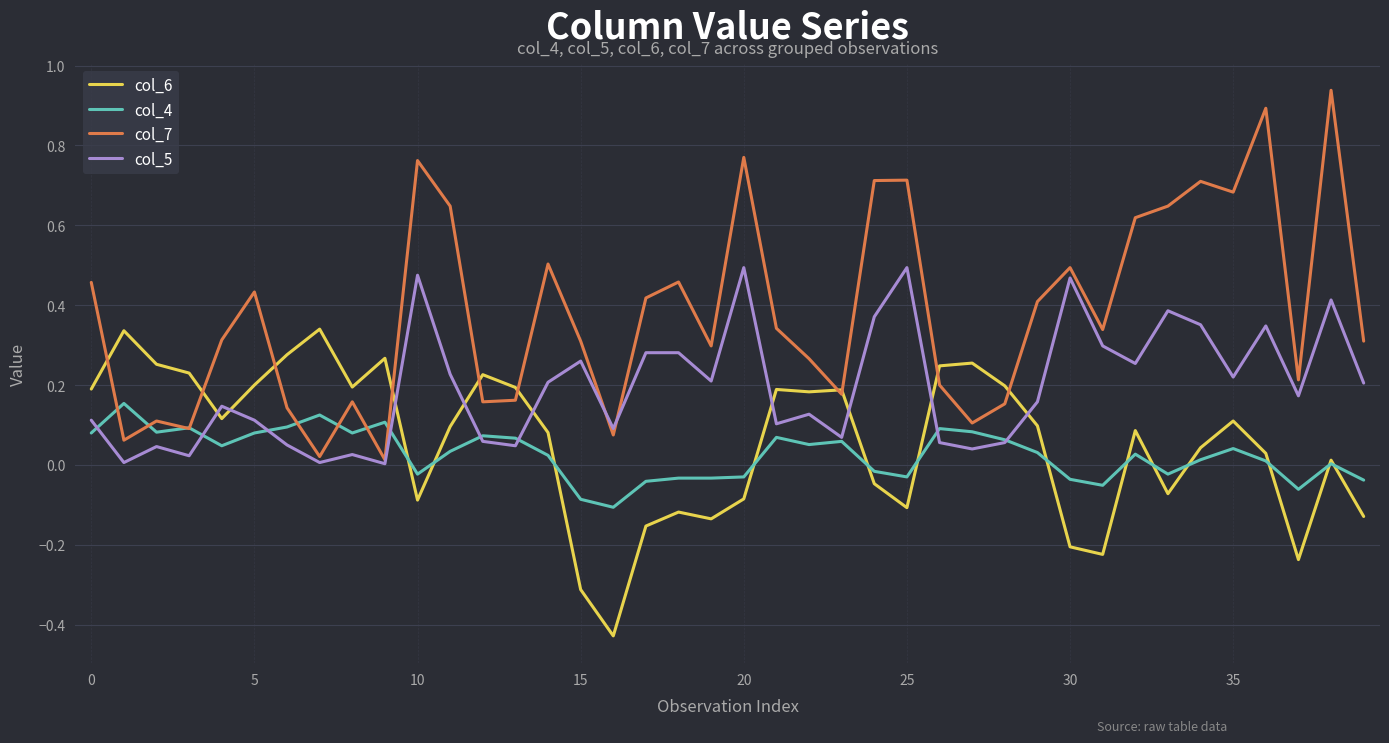

After their last crossing, which series has the higher values: col_6 or col_4?

col_4